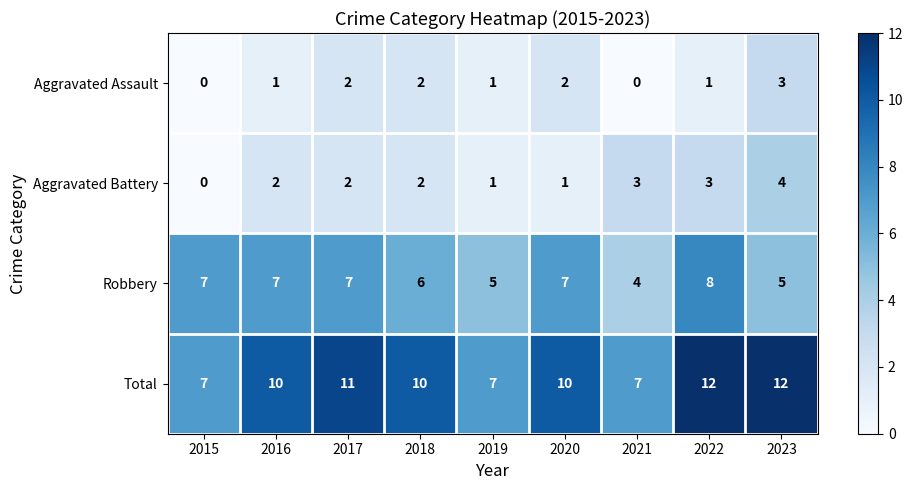

Where is Robbery nearest to the value 6?

2018